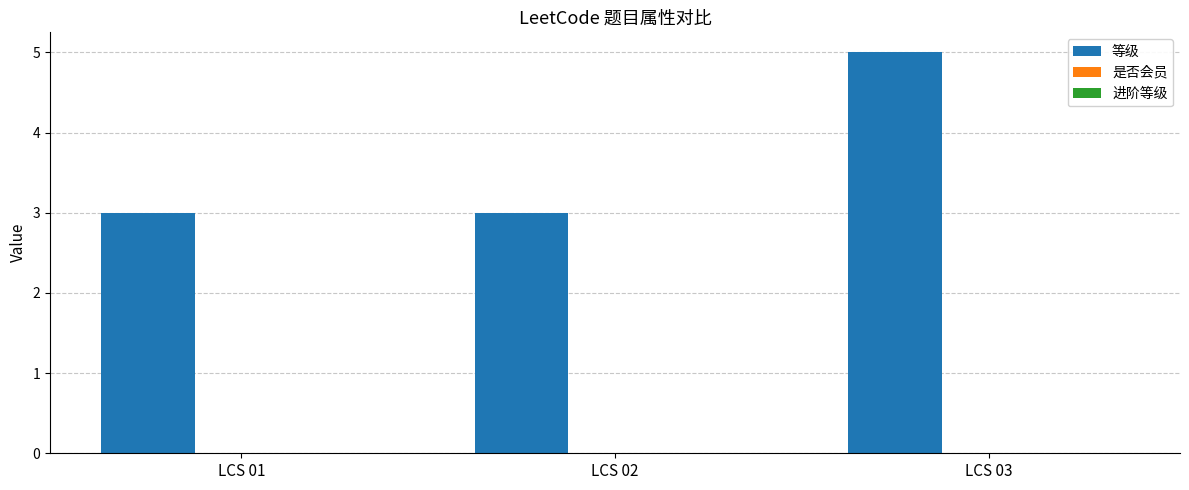

How many bars are there in total?

3